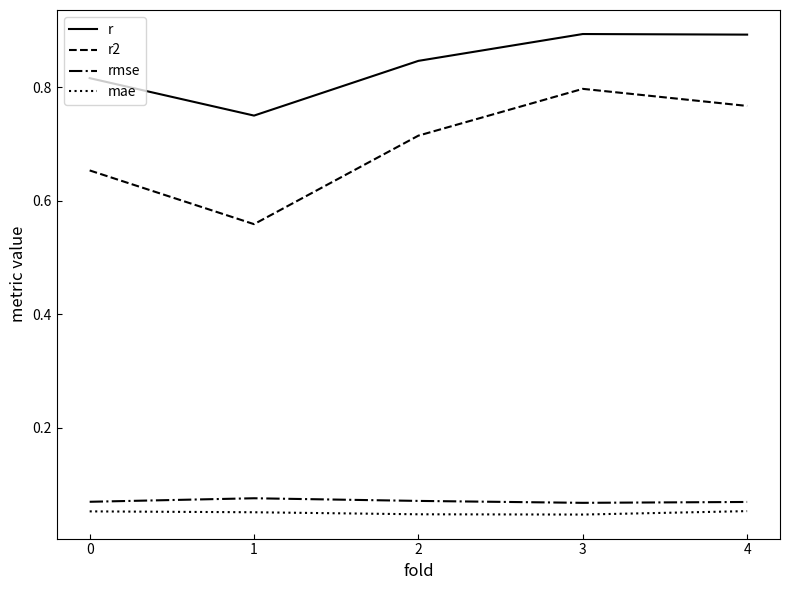

How many lines are shown in the chart?

4